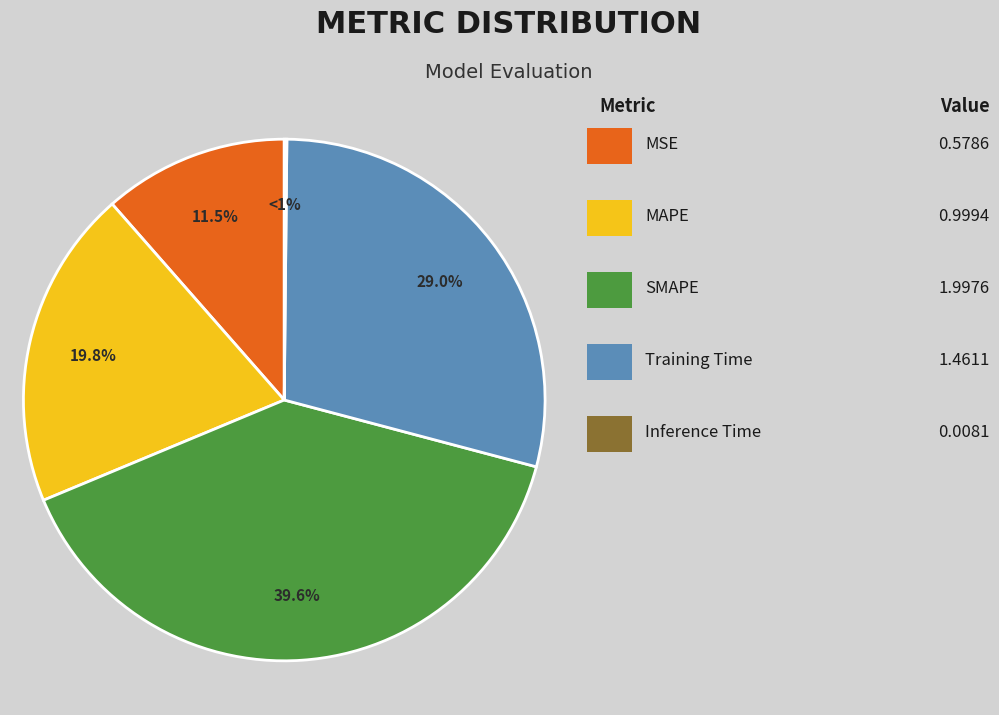

Rank the categories by value from lowest to highest.

Inference Time, MSE, MAPE, Training Time, SMAPE